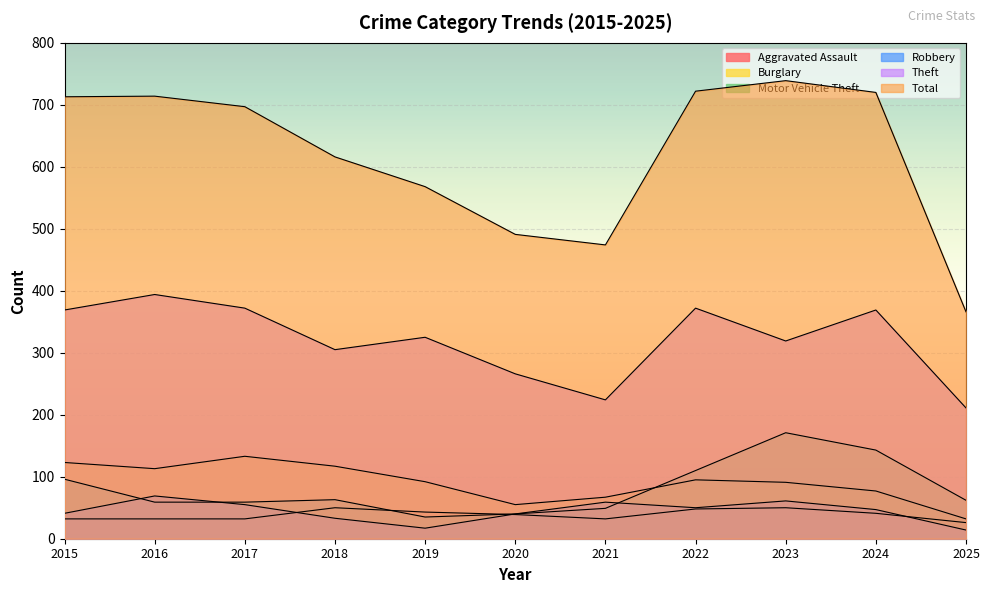

What is the total value across all series at 2020?

931